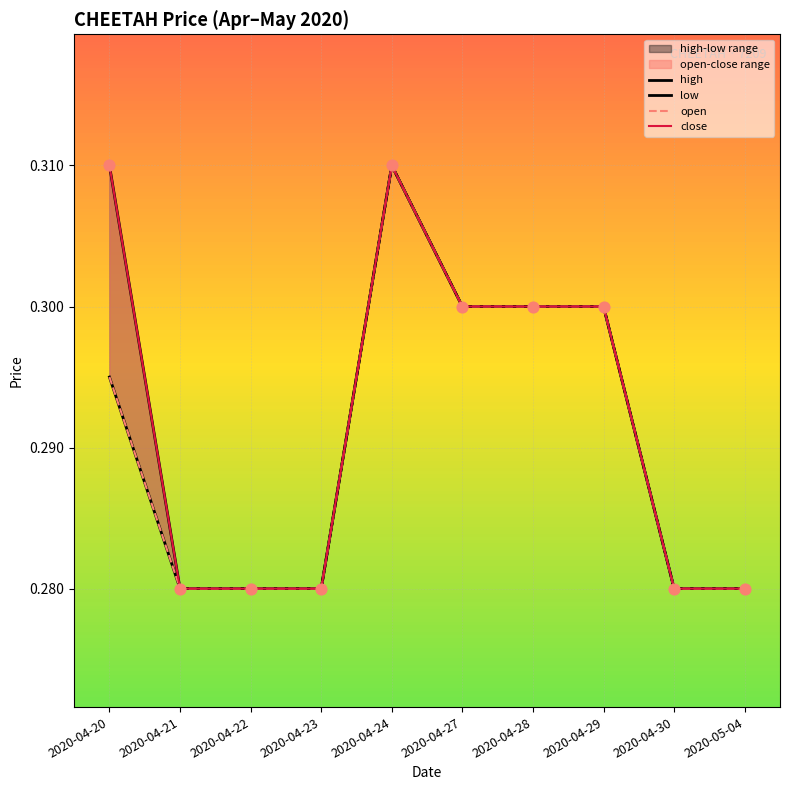

Which series has the largest total across all categories?

high